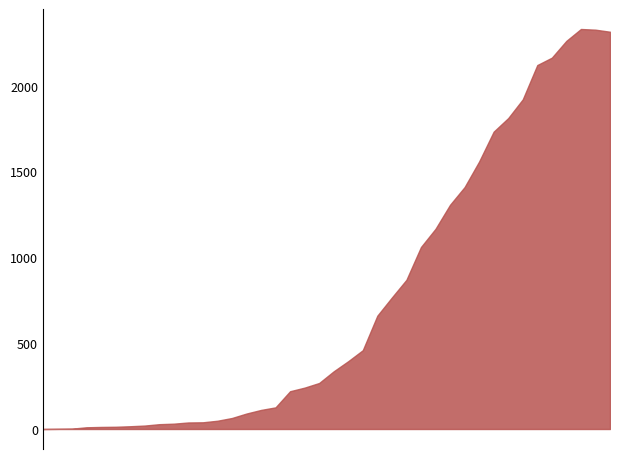

At which label does CH first exceed 336?

2020-03-17